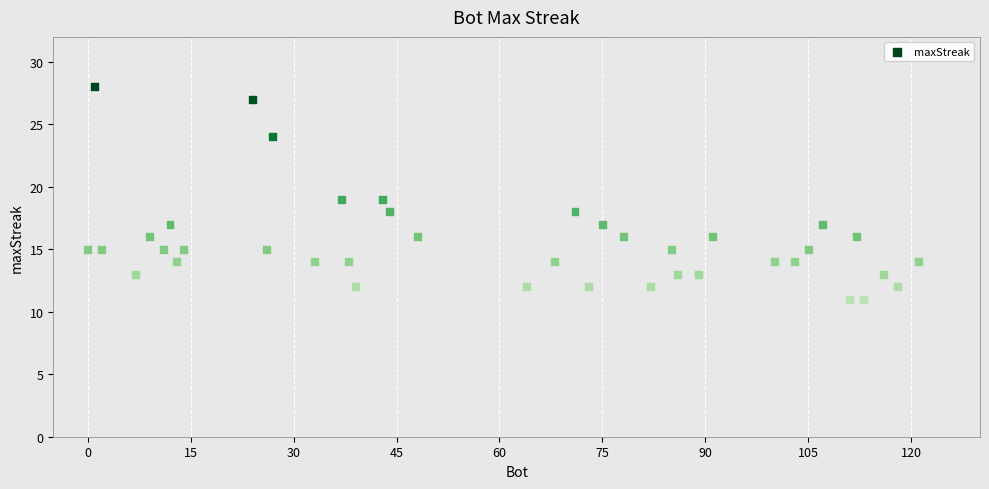

What is the range of Y values (max minus min)?

17